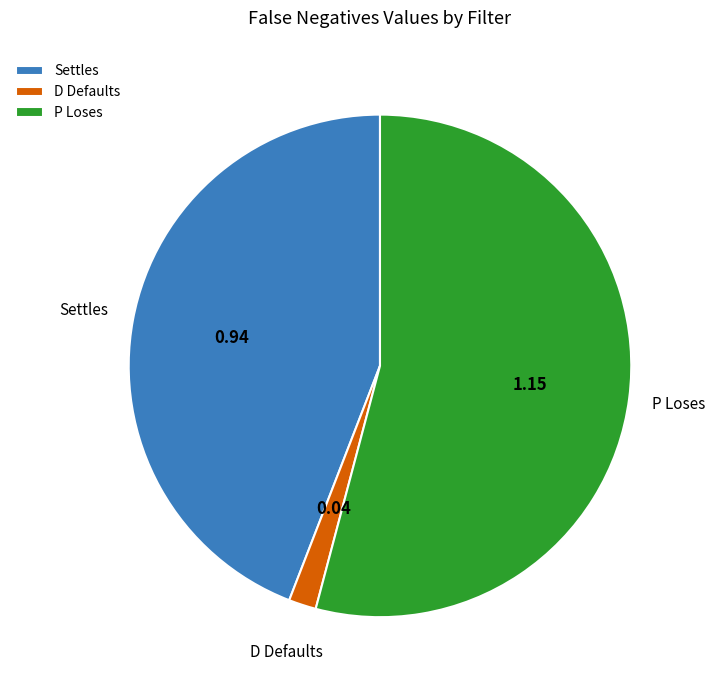

Which category accounts for the majority?

P Loses